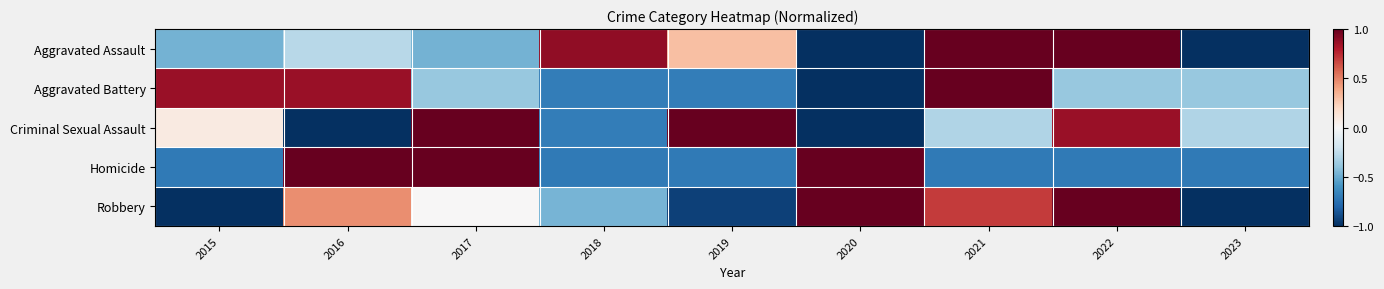

How many categories are shown in the chart?

9